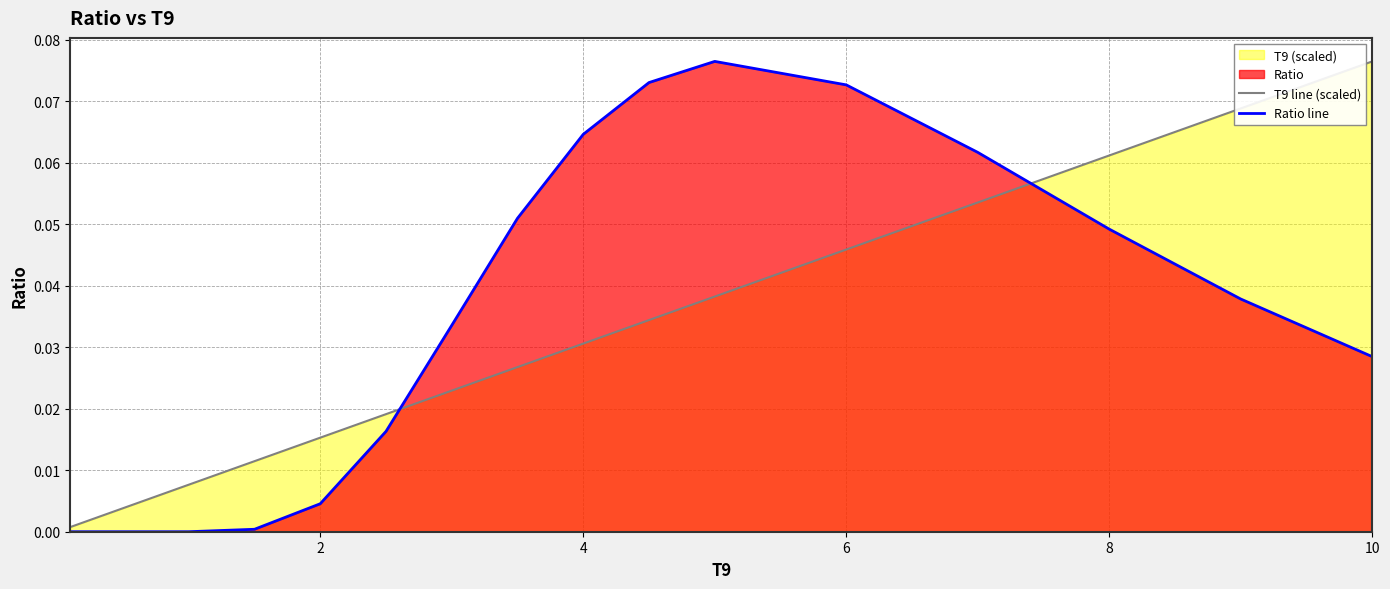

Does the chart display data point markers on the line(s)?

No